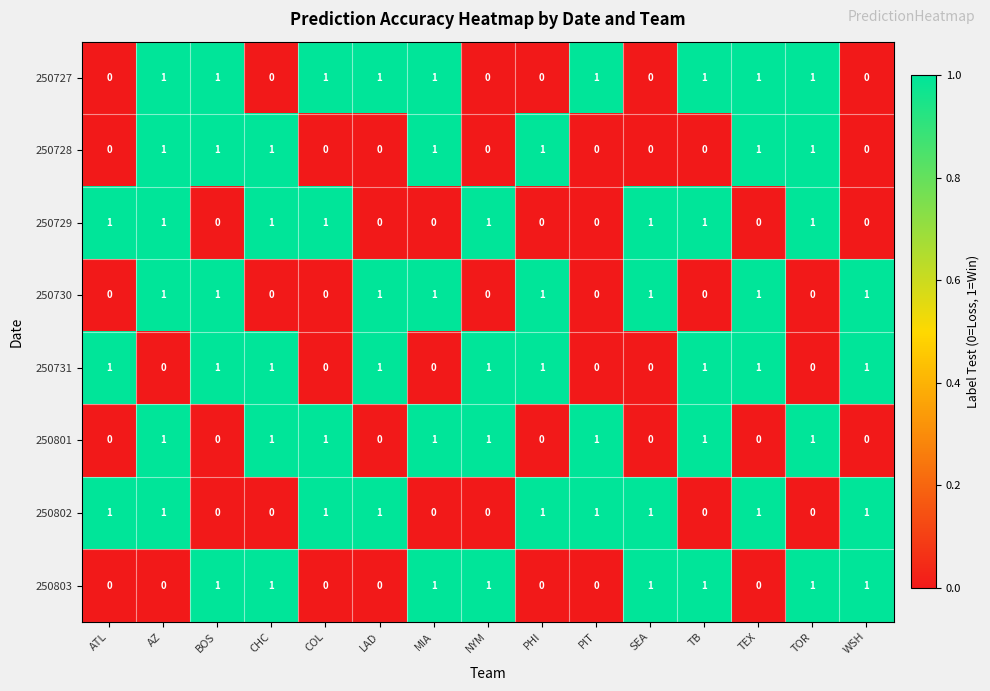

What is the maximum value shown in the chart?

1